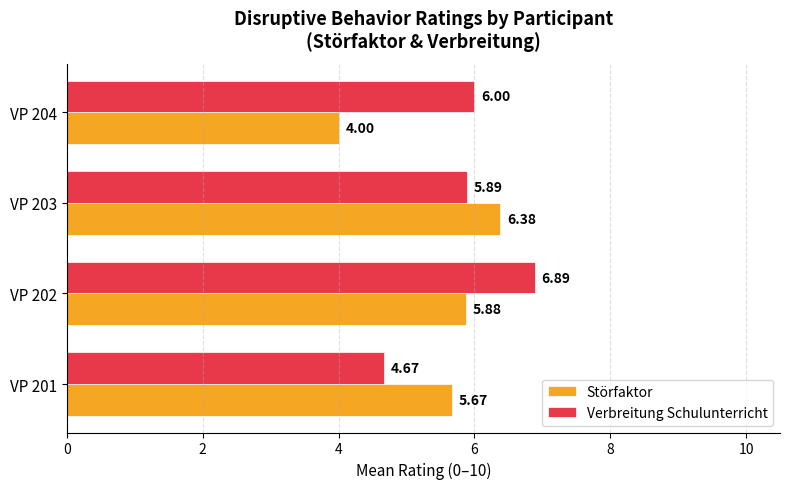

Which series has the largest range (max minus min)?

Störfaktor